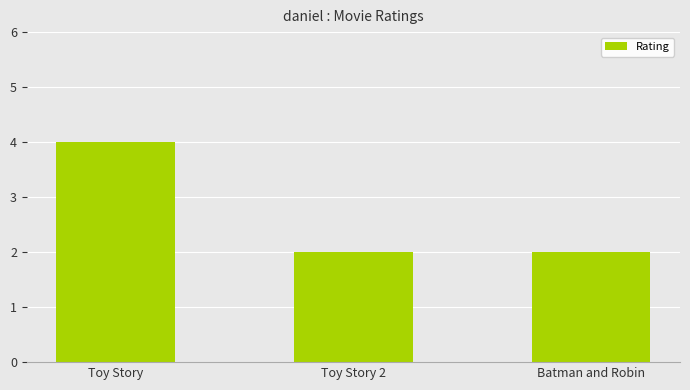

The chart shows a value of 6 at Toy Story. True or false?

False